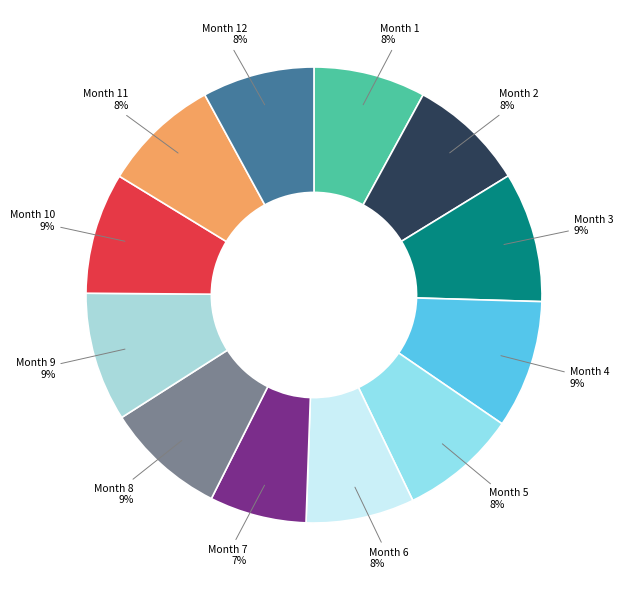

To the nearest percent, what percentage of the pie is Month 10?

9%